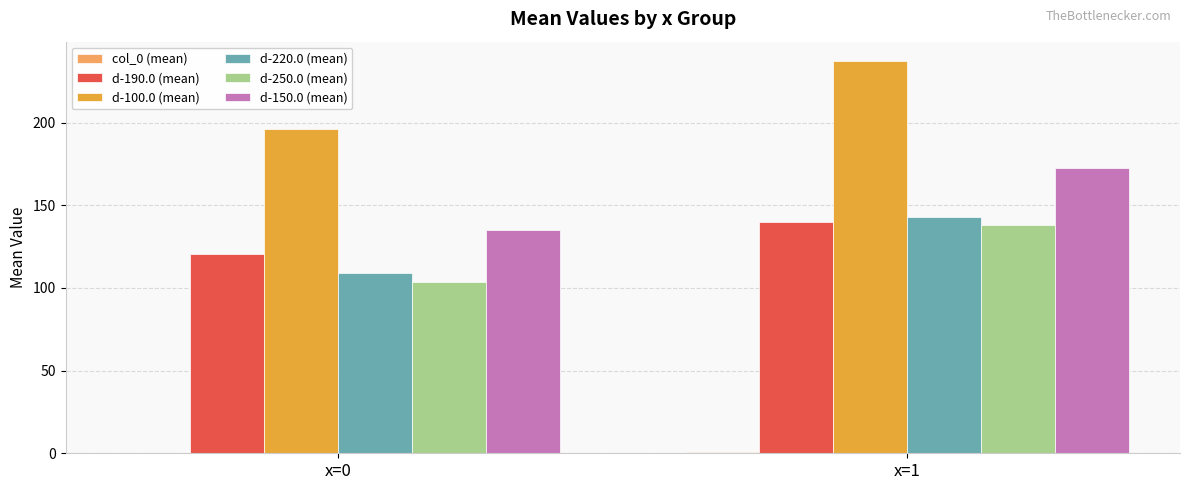

How many categories are shown in the chart?

2